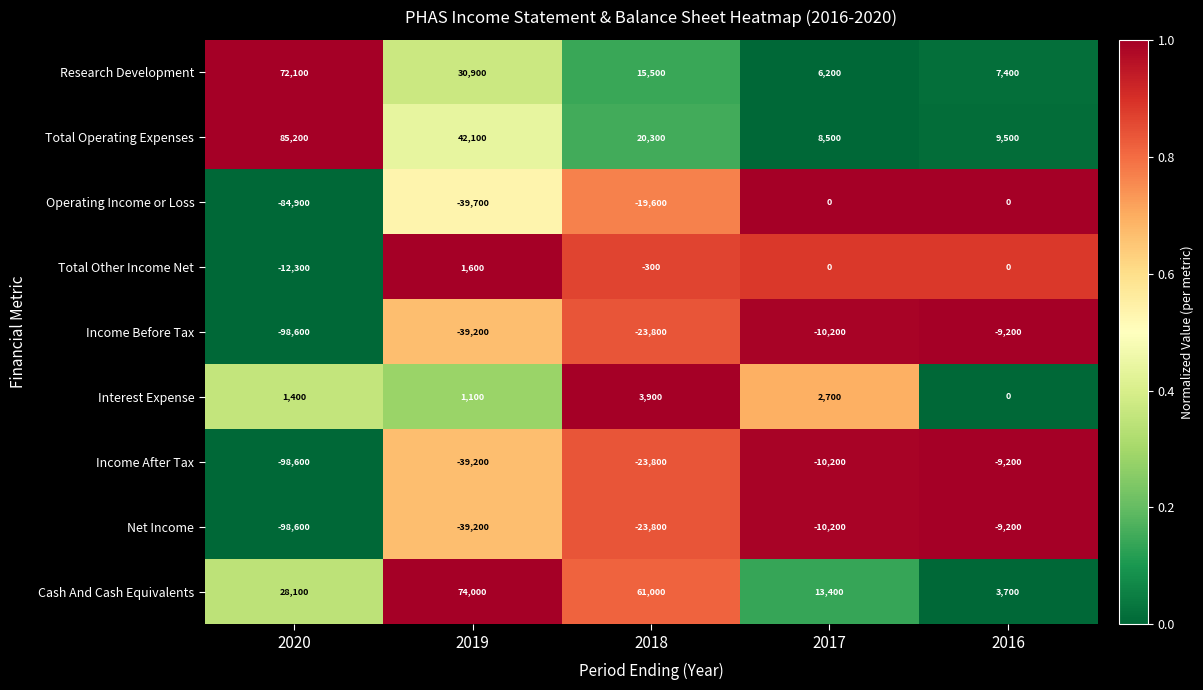

Is it true that Interest Expense equals 894 at 2020?

False